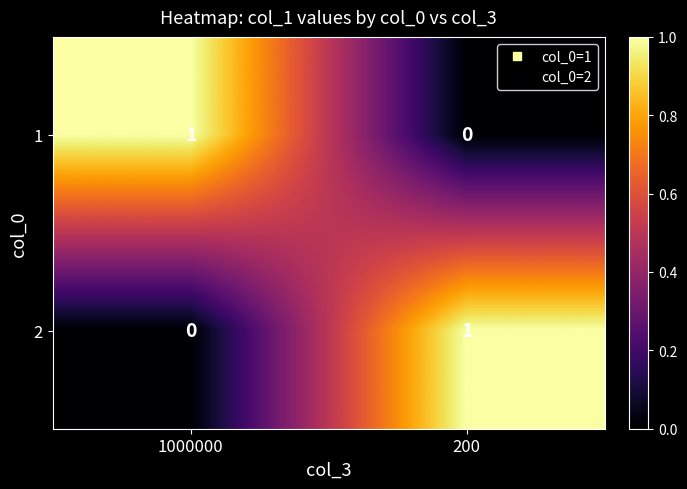

Count the number of data series in this chart.

2